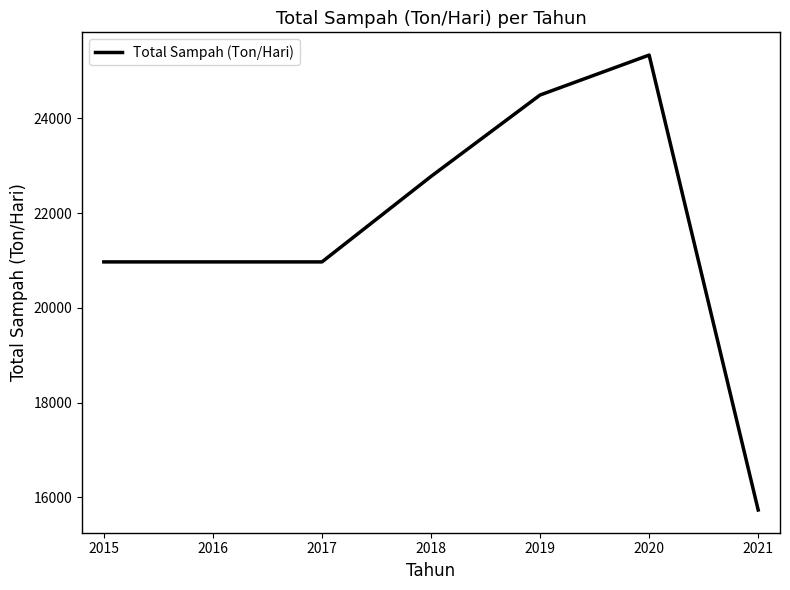

What is the change in value from 2018 to 2019?

+1717.6